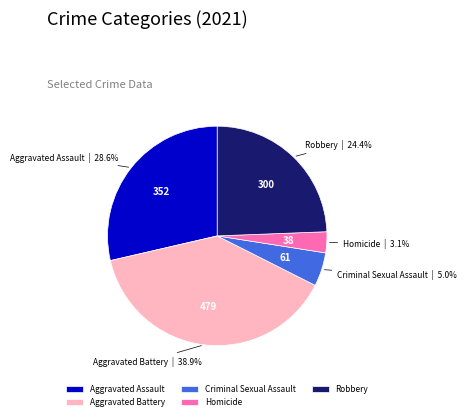

To the nearest percent, what percentage of the pie is Aggravated Assault?

29%